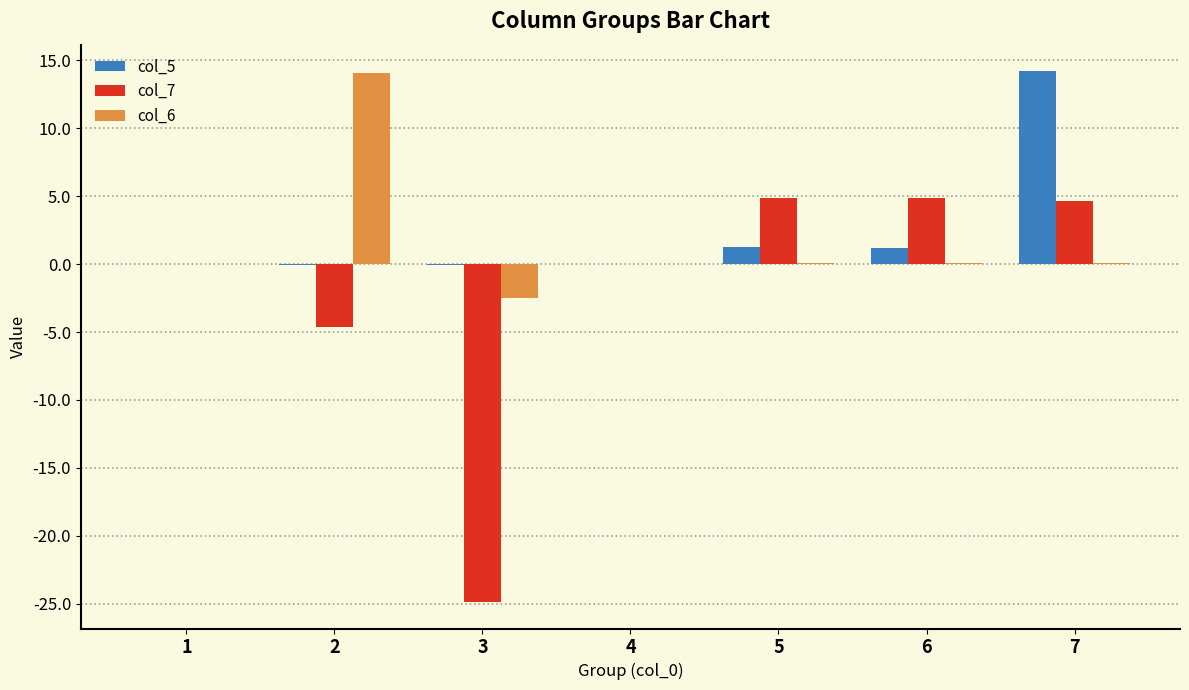

The col_5 series shows -0.0 at 2. True or false?

True